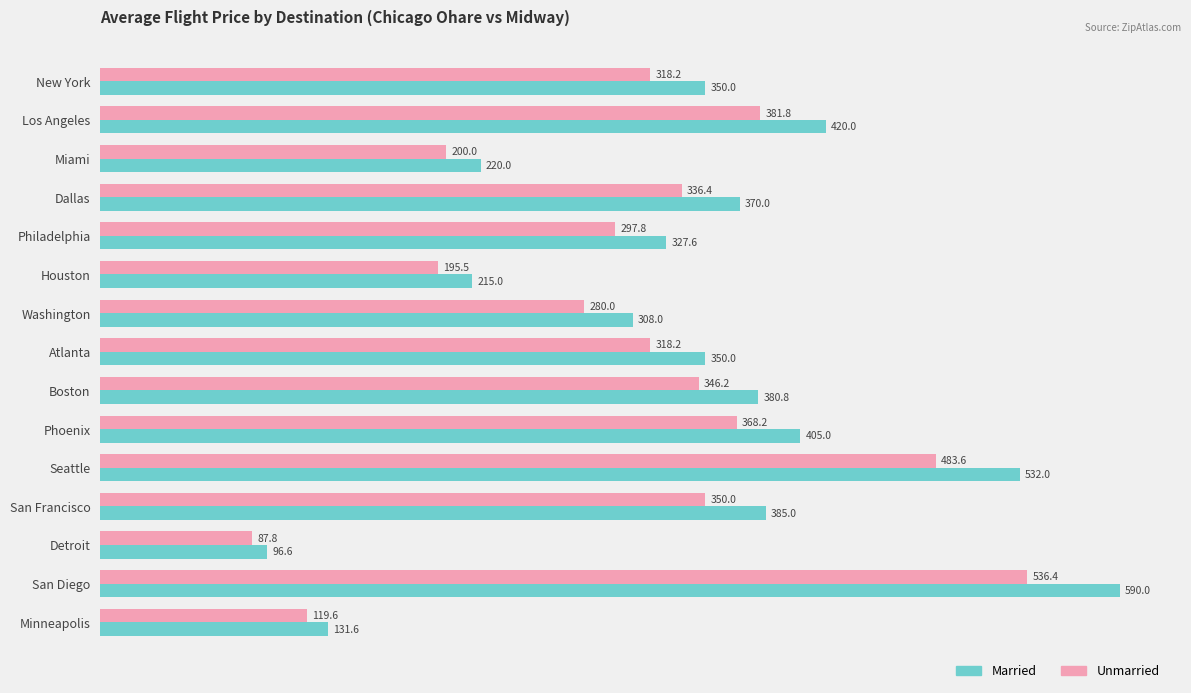

What is the sum of all Married values?

5081.6